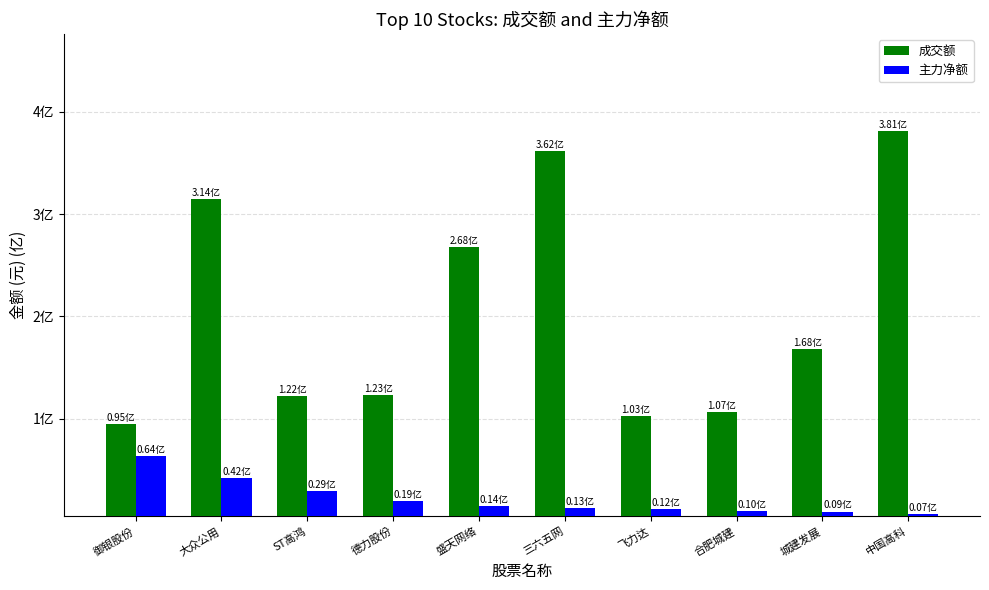

True or false: 主力净额 has a value of 0.2 at 盛天网络.

False